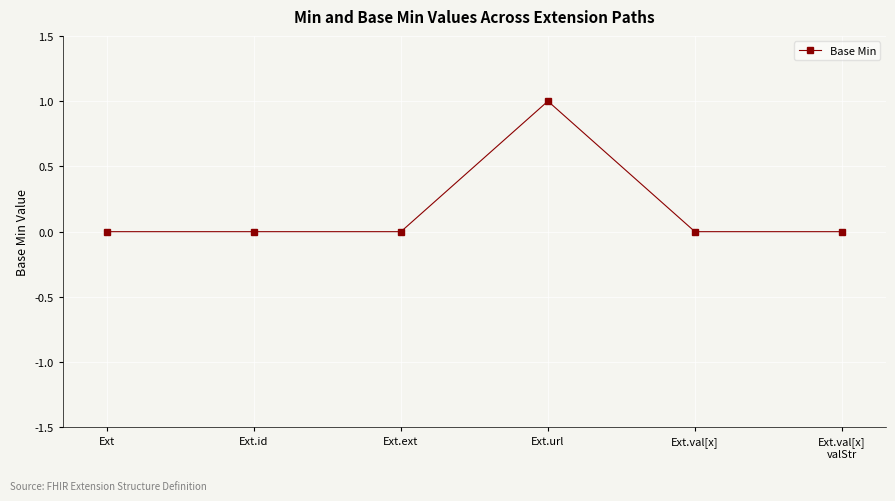

Which label corresponds to the largest value in the chart?

Ext.url